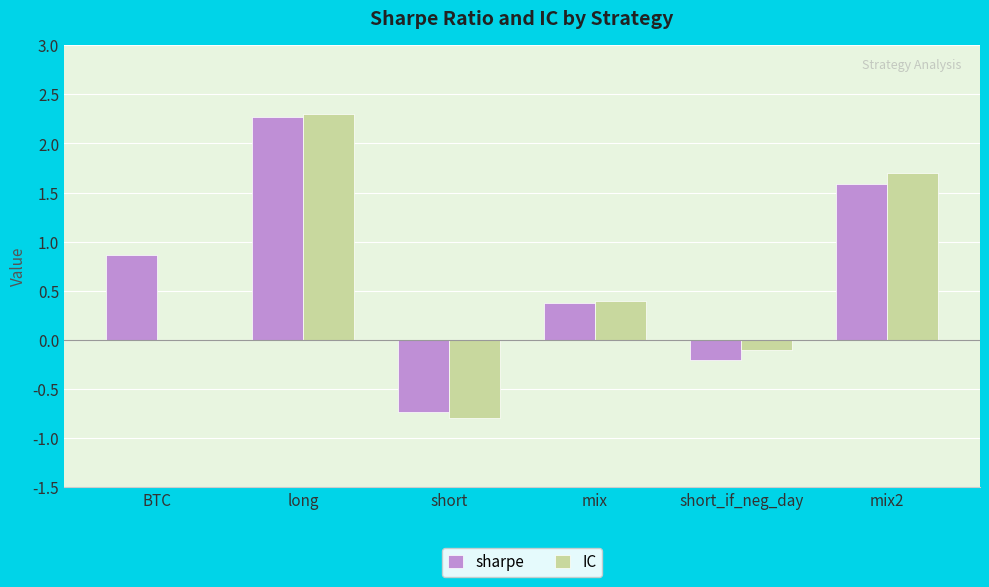

Reading left to right, what are all the values shown in this chart?

sharpe: BTC=0.9	long=2.3	short=-0.7	mix=0.4	short_if_neg_day=-0.2	mix2=1.6
IC: BTC=0.0	long=2.3	short=-0.8	mix=0.4	short_if_neg_day=-0.1	mix2=1.7